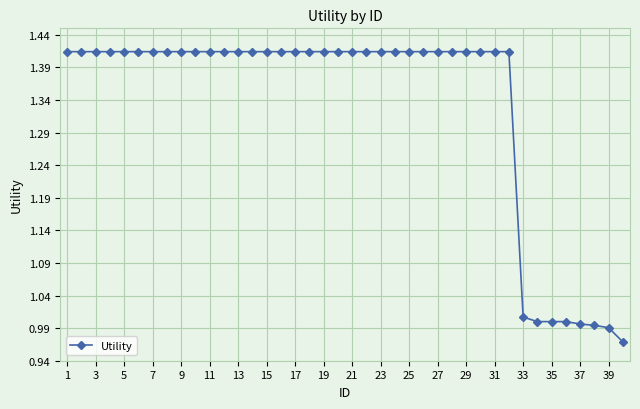

What is the average value?

1.3